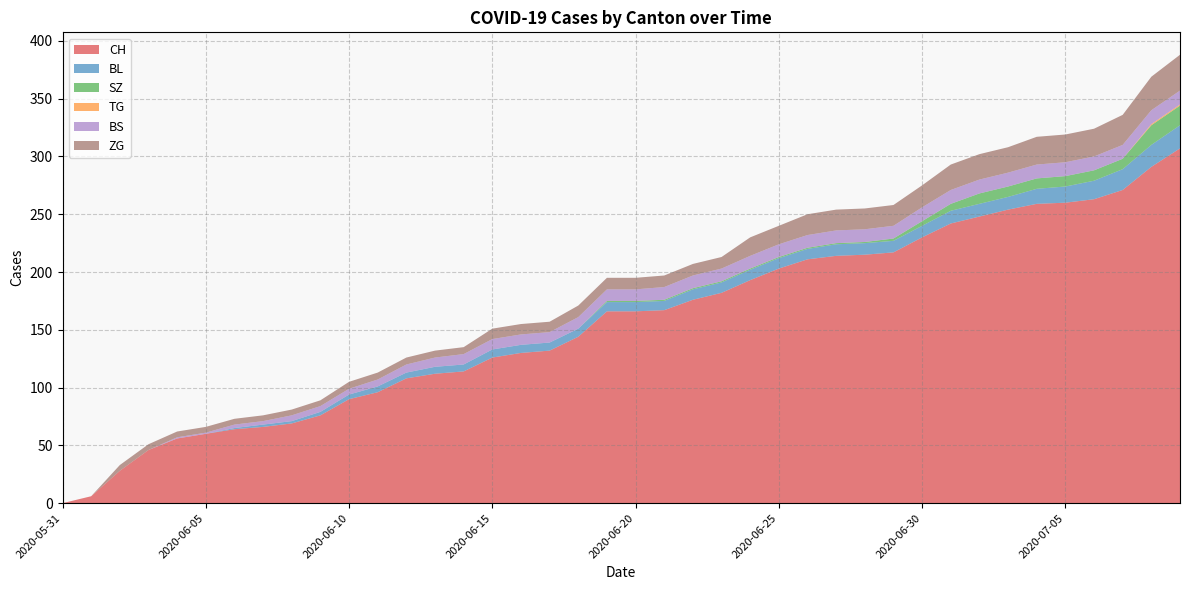

Reading left to right, transcribe all the data shown in this chart.

CH: 2020-05-31=0	2020-06-01=6	2020-06-02=28	2020-06-03=46	2020-06-04=56	2020-06-05=60	2020-06-06=64	2020-06-07=66	2020-06-08=69	2020-06-09=76	2020-06-10=90	2020-06-11=96	2020-06-12=108	2020-06-13=112	2020-06-14=114	2020-06-15=126	2020-06-16=130	2020-06-17=132	2020-06-18=144	2020-06-19=166	2020-06-20=166	2020-06-21=167	2020-06-22=176	2020-06-23=182	2020-06-24=193	2020-06-25=203	2020-06-26=211	2020-06-27=214	2020-06-28=215	2020-06-29=217	2020-06-30=230	2020-07-01=242	2020-07-02=248	2020-07-03=254	2020-07-04=259	2020-07-05=260	2020-07-06=263	2020-07-07=271	2020-07-08=291	2020-07-09=307
BL: 2020-05-31=0	2020-06-01=0	2020-06-02=0	2020-06-03=0	2020-06-04=0	2020-06-05=0	2020-06-06=1	2020-06-07=2	2020-06-08=2	2020-06-09=3	2020-06-10=4	2020-06-11=5	2020-06-12=5	2020-06-13=6	2020-06-14=6	2020-06-15=7	2020-06-16=7	2020-06-17=7	2020-06-18=7	2020-06-19=8	2020-06-20=8	2020-06-21=8	2020-06-22=9	2020-06-23=9	2020-06-24=9	2020-06-25=9	2020-06-26=9	2020-06-27=10	2020-06-28=10	2020-06-29=10	2020-06-30=10	2020-07-01=11	2020-07-02=11	2020-07-03=11	2020-07-04=13	2020-07-05=14	2020-07-06=16	2020-07-07=18	2020-07-08=19	2020-07-09=20
SZ: 2020-05-31=0	2020-06-01=0	2020-06-02=0	2020-06-03=0	2020-06-04=0	2020-06-05=0	2020-06-06=0	2020-06-07=0	2020-06-08=0	2020-06-09=0	2020-06-10=0	2020-06-11=0	2020-06-12=0	2020-06-13=0	2020-06-14=0	2020-06-15=0	2020-06-16=0	2020-06-17=0	2020-06-18=0	2020-06-19=1	2020-06-20=1	2020-06-21=1	2020-06-22=1	2020-06-23=1	2020-06-24=1	2020-06-25=1	2020-06-26=1	2020-06-27=1	2020-06-28=1	2020-06-29=2	2020-06-30=4	2020-07-01=6	2020-07-02=9	2020-07-03=9	2020-07-04=9	2020-07-05=9	2020-07-06=9	2020-07-07=9	2020-07-08=17	2020-07-09=17
TG: 2020-05-31=0	2020-06-01=0	2020-06-02=0	2020-06-03=0	2020-06-04=0	2020-06-05=0	2020-06-06=0	2020-06-07=0	2020-06-08=0	2020-06-09=0	2020-06-10=0	2020-06-11=0	2020-06-12=0	2020-06-13=0	2020-06-14=0	2020-06-15=0	2020-06-16=0	2020-06-17=0	2020-06-18=0	2020-06-19=0	2020-06-20=0	2020-06-21=0	2020-06-22=0	2020-06-23=0	2020-06-24=0	2020-06-25=0	2020-06-26=0	2020-06-27=0	2020-06-28=0	2020-06-29=0	2020-06-30=0	2020-07-01=0	2020-07-02=0	2020-07-03=0	2020-07-04=0	2020-07-05=0	2020-07-06=0	2020-07-07=0	2020-07-08=1	2020-07-09=1
BS: 2020-05-31=0	2020-06-01=0	2020-06-02=0	2020-06-03=0	2020-06-04=1	2020-06-05=1	2020-06-06=3	2020-06-07=3	2020-06-08=5	2020-06-09=5	2020-06-10=5	2020-06-11=6	2020-06-12=7	2020-06-13=8	2020-06-14=9	2020-06-15=9	2020-06-16=9	2020-06-17=9	2020-06-18=10	2020-06-19=10	2020-06-20=10	2020-06-21=11	2020-06-22=11	2020-06-23=11	2020-06-24=11	2020-06-25=11	2020-06-26=11	2020-06-27=11	2020-06-28=11	2020-06-29=11	2020-06-30=12	2020-07-01=12	2020-07-02=12	2020-07-03=12	2020-07-04=12	2020-07-05=12	2020-07-06=12	2020-07-07=12	2020-07-08=12	2020-07-09=12
ZG: 2020-05-31=0	2020-06-01=0	2020-06-02=5	2020-06-03=5	2020-06-04=5	2020-06-05=5	2020-06-06=5	2020-06-07=5	2020-06-08=5	2020-06-09=5	2020-06-10=6	2020-06-11=6	2020-06-12=6	2020-06-13=6	2020-06-14=6	2020-06-15=9	2020-06-16=9	2020-06-17=9	2020-06-18=10	2020-06-19=10	2020-06-20=10	2020-06-21=10	2020-06-22=10	2020-06-23=10	2020-06-24=16	2020-06-25=16	2020-06-26=18	2020-06-27=18	2020-06-28=18	2020-06-29=18	2020-06-30=19	2020-07-01=22	2020-07-02=22	2020-07-03=22	2020-07-04=24	2020-07-05=24	2020-07-06=24	2020-07-07=26	2020-07-08=29	2020-07-09=31